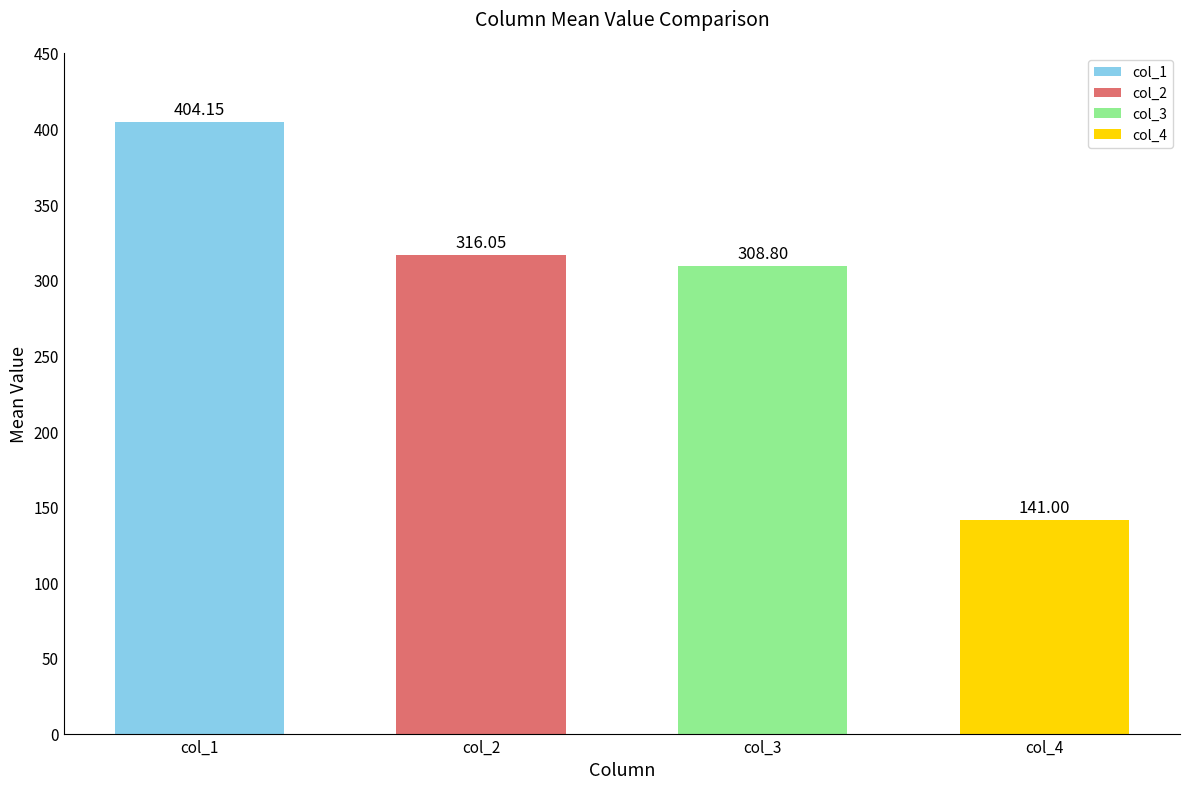

Which has a higher value, col_3 or col_1?

col_1